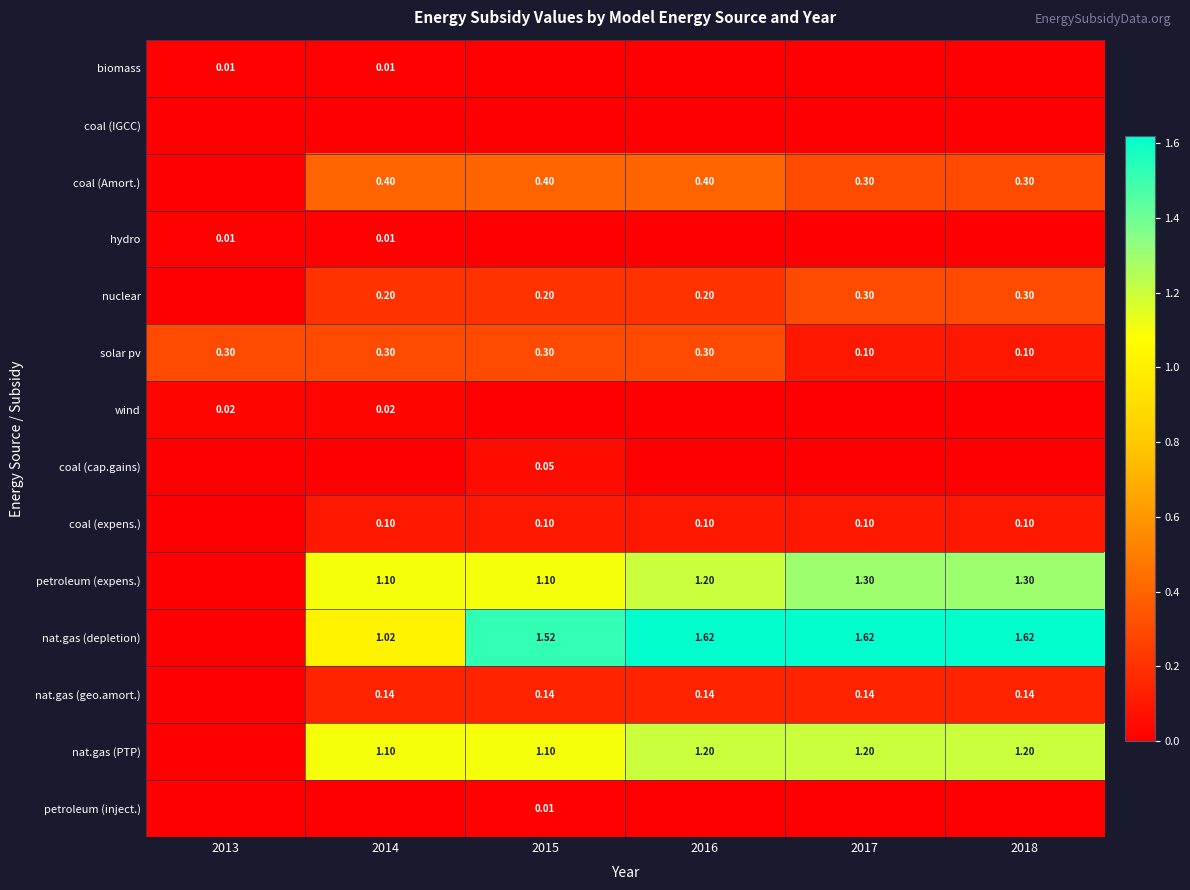

True or false: biomass has a value of 0.0 at 2016.

True